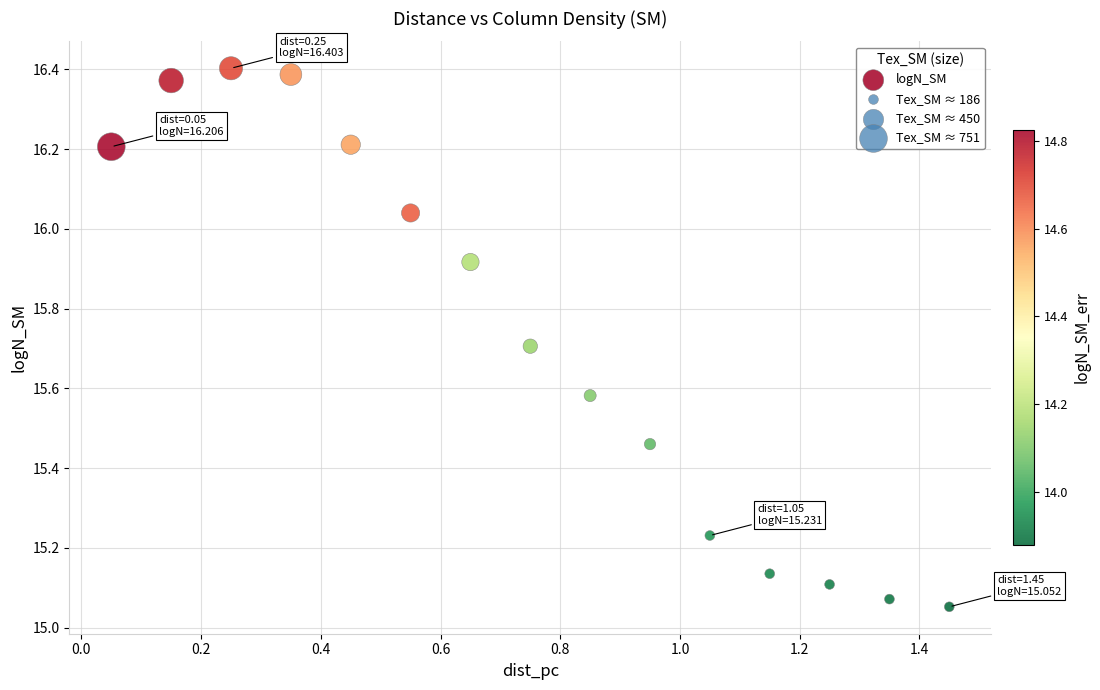

What is the range of X values (max minus min)?

1.4